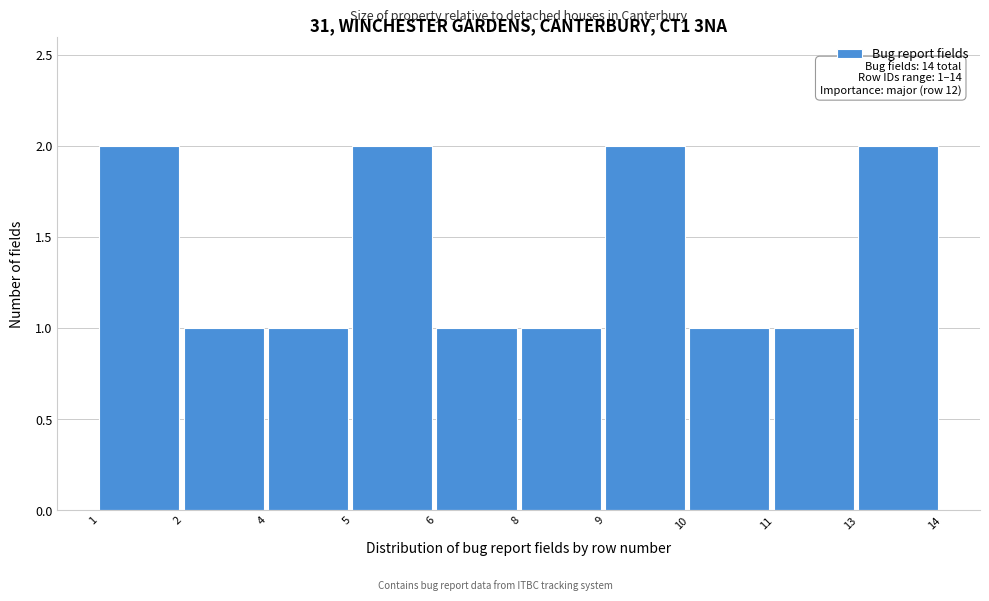

Reading right to left, list all the values displayed in this chart.

13=2	11=1	10=1	9=2	8=1	6=1	5=2	4=1	2=1	1=2